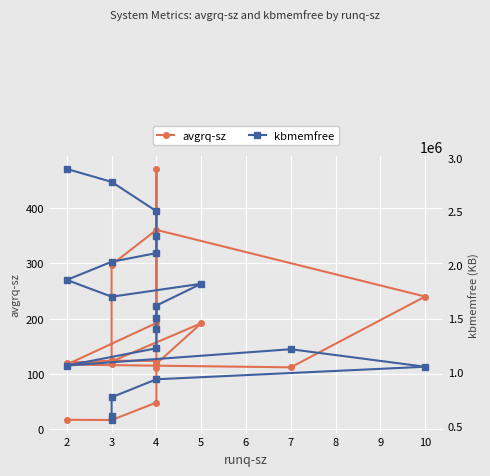

True or false: avgrq-sz has more than 2 interior local peaks.

True